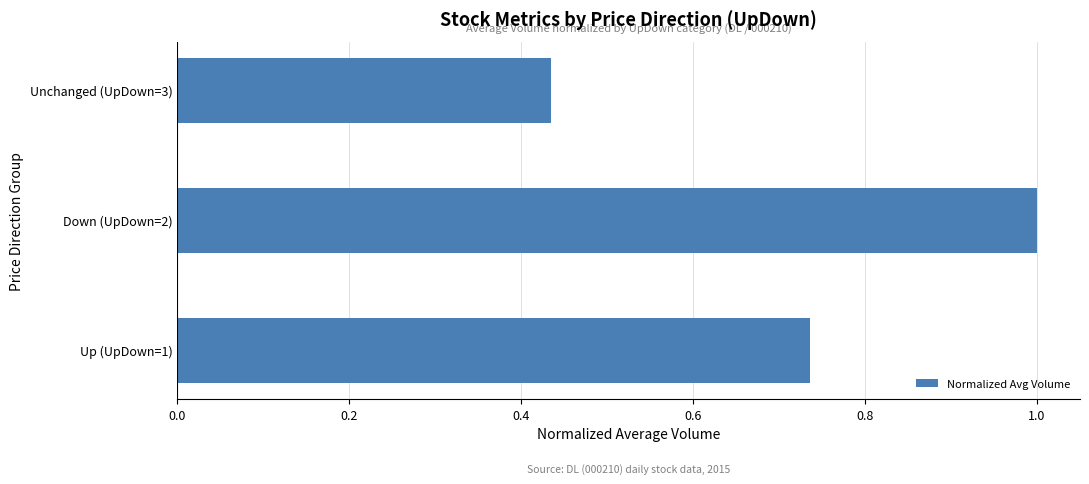

Is it true that the value at Unchanged (UpDown=3) is 0.2?

False